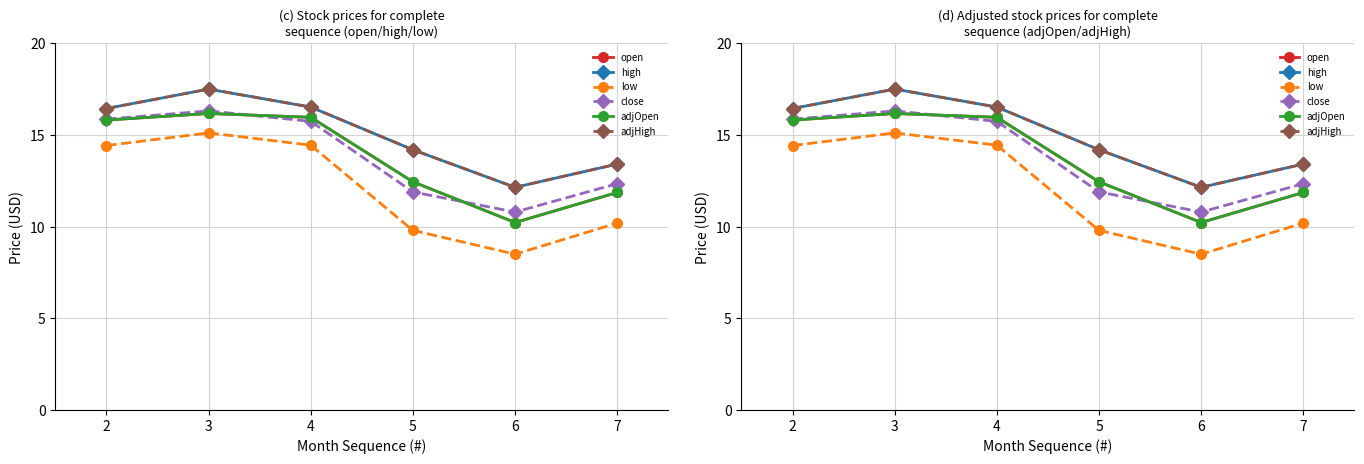

Which series has the largest total across all categories?

high